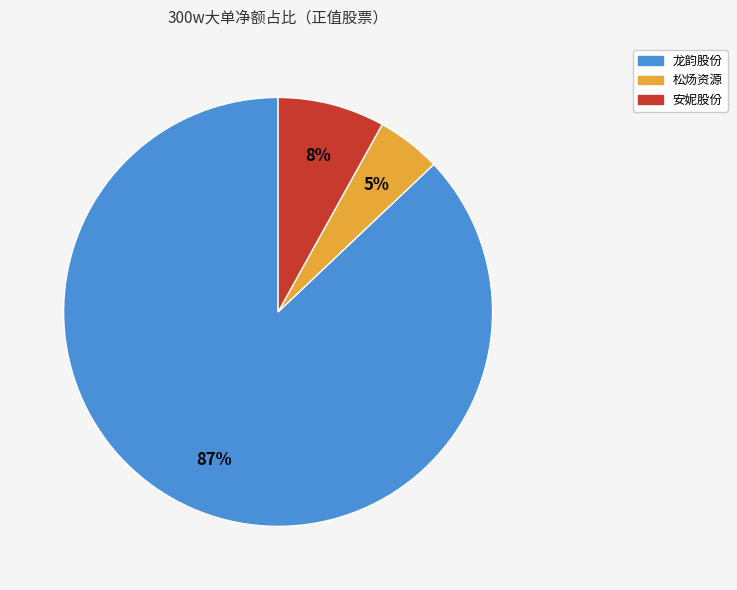

Is there any slice that represents more than half of the pie?

Yes